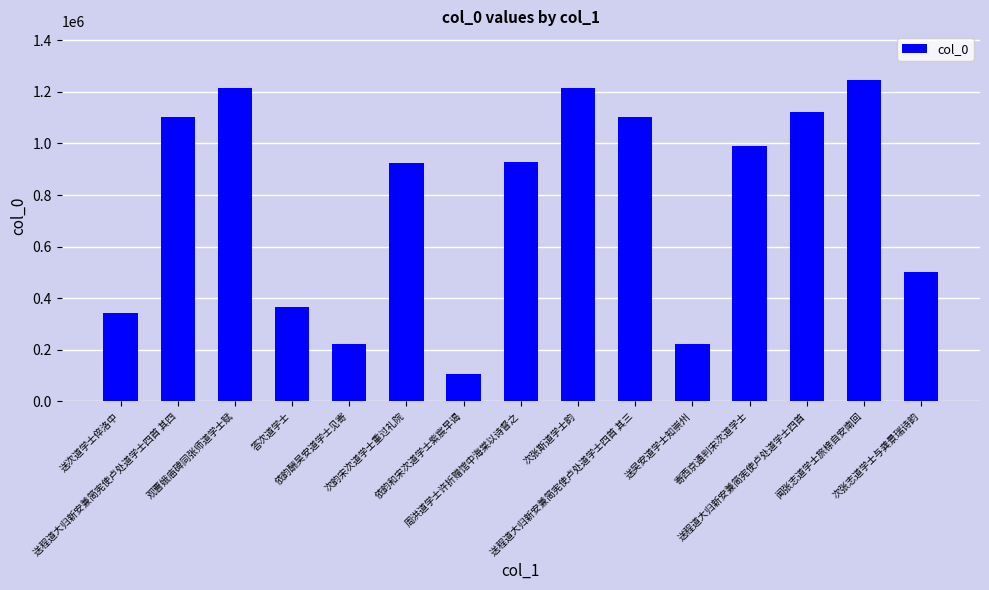

What is the maximum value shown in the chart?

1247890